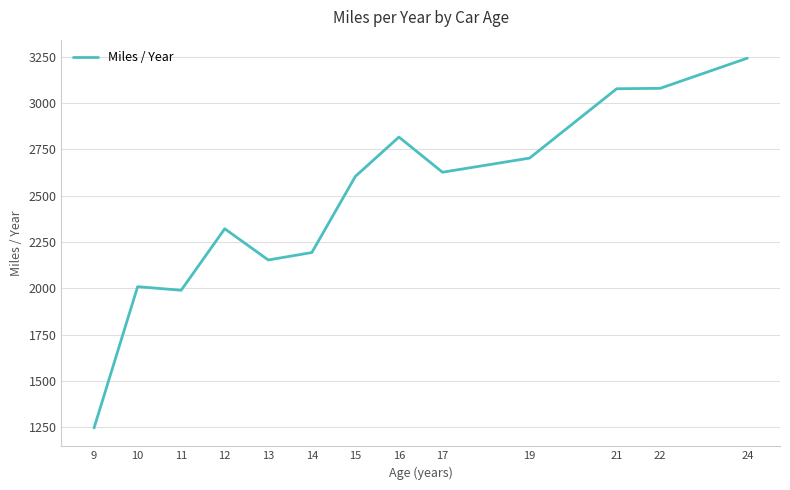

How many lines are shown in the chart?

1